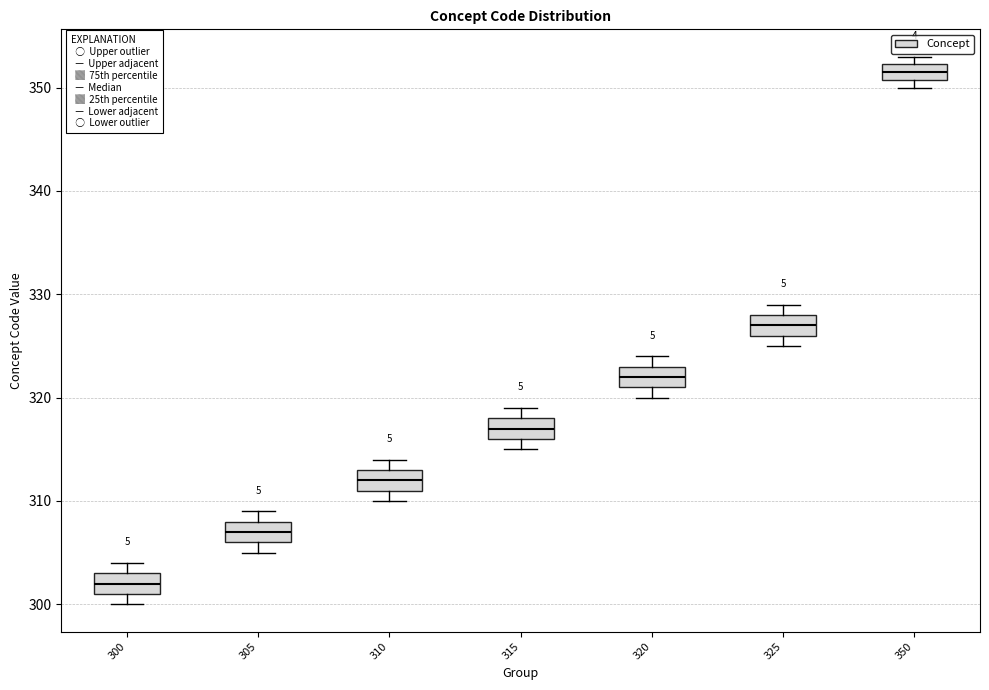

Reading left to right, transcribe this box plot: for each box, give where its median line is, the range the box spans, and where its two whiskers end, as read against the y-axis. The values are not printed on the chart, so give them approximately, as read against the axis.

300: median 302, box 301 to 303, whiskers 300 to 304
305: median 307, box 306 to 308, whiskers 305 to 309
310: median 312, box 311 to 313, whiskers 310 to 314
315: median 317, box 316 to 318, whiskers 315 to 319
320: median 322, box 321 to 323, whiskers 320 to 324
325: median 327, box 326 to 328, whiskers 325 to 329
350: median 352 (inside the box), box 351 to 352, whiskers 350 to 353